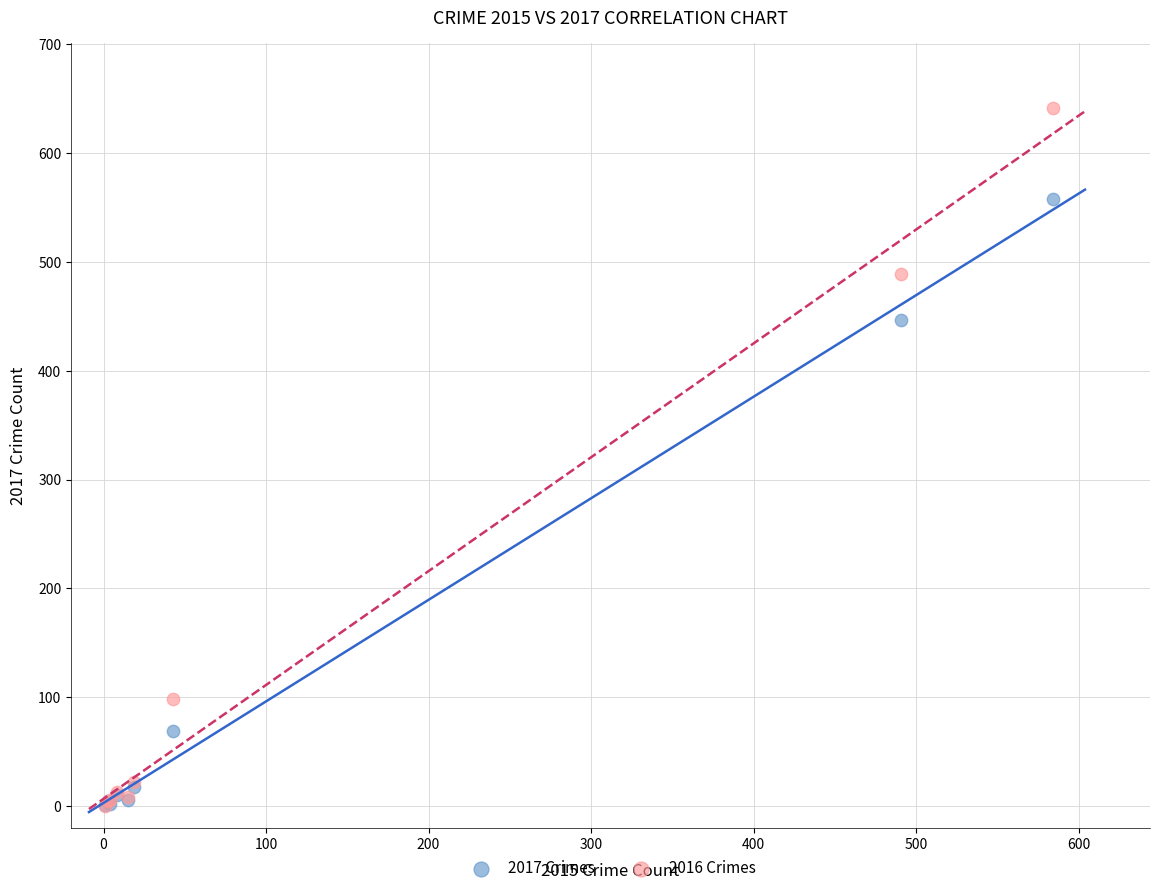

In the 2016 Crimes series, what Y value is closest to 320?

489